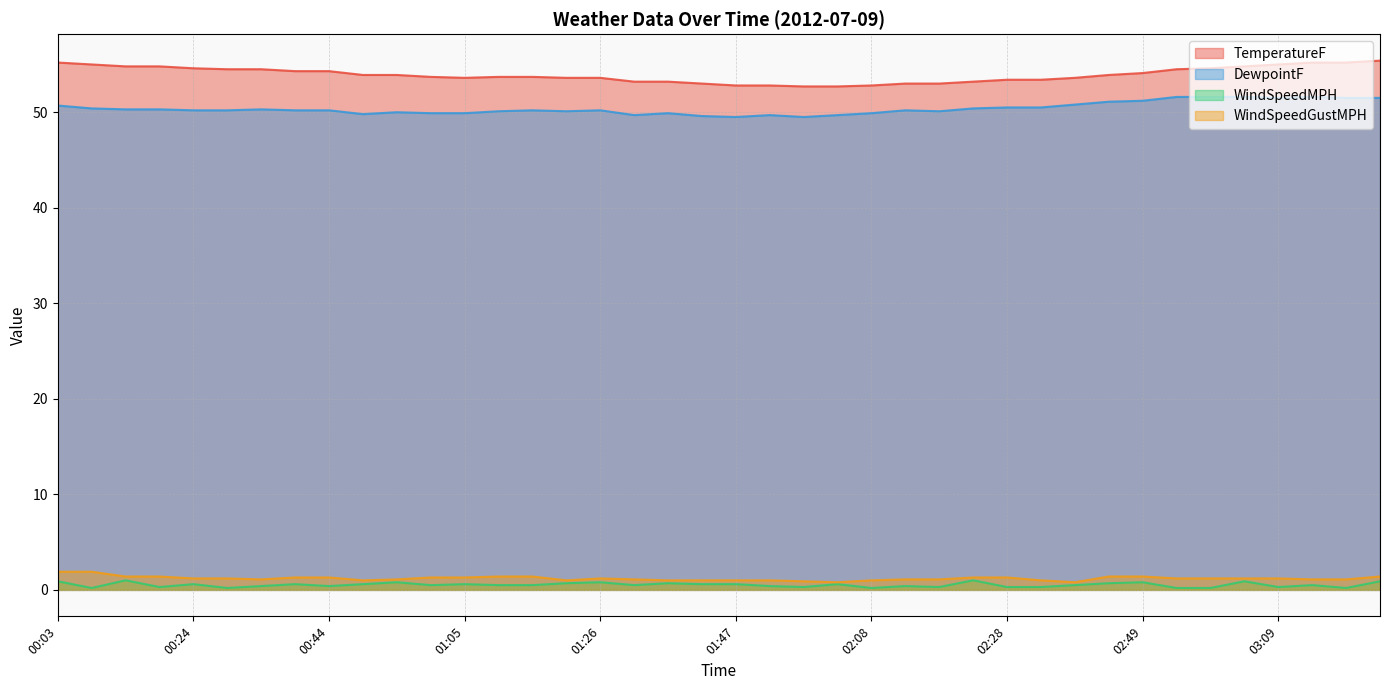

What position from the right is 01:21?

25